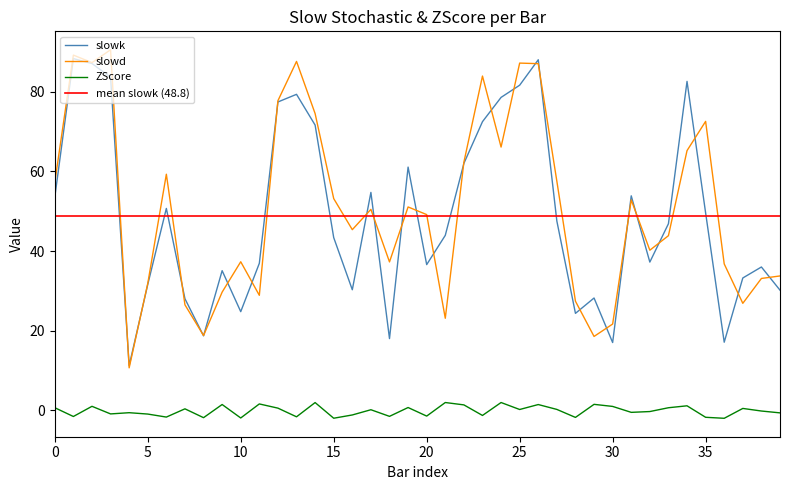

Is this an area chart (filled region under the line)?

No